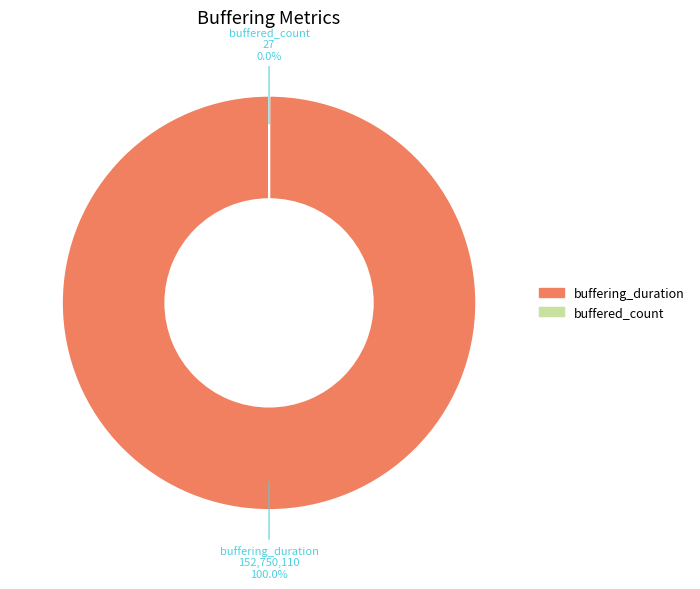

Is it true that buffered_count is 1% of the pie?

False